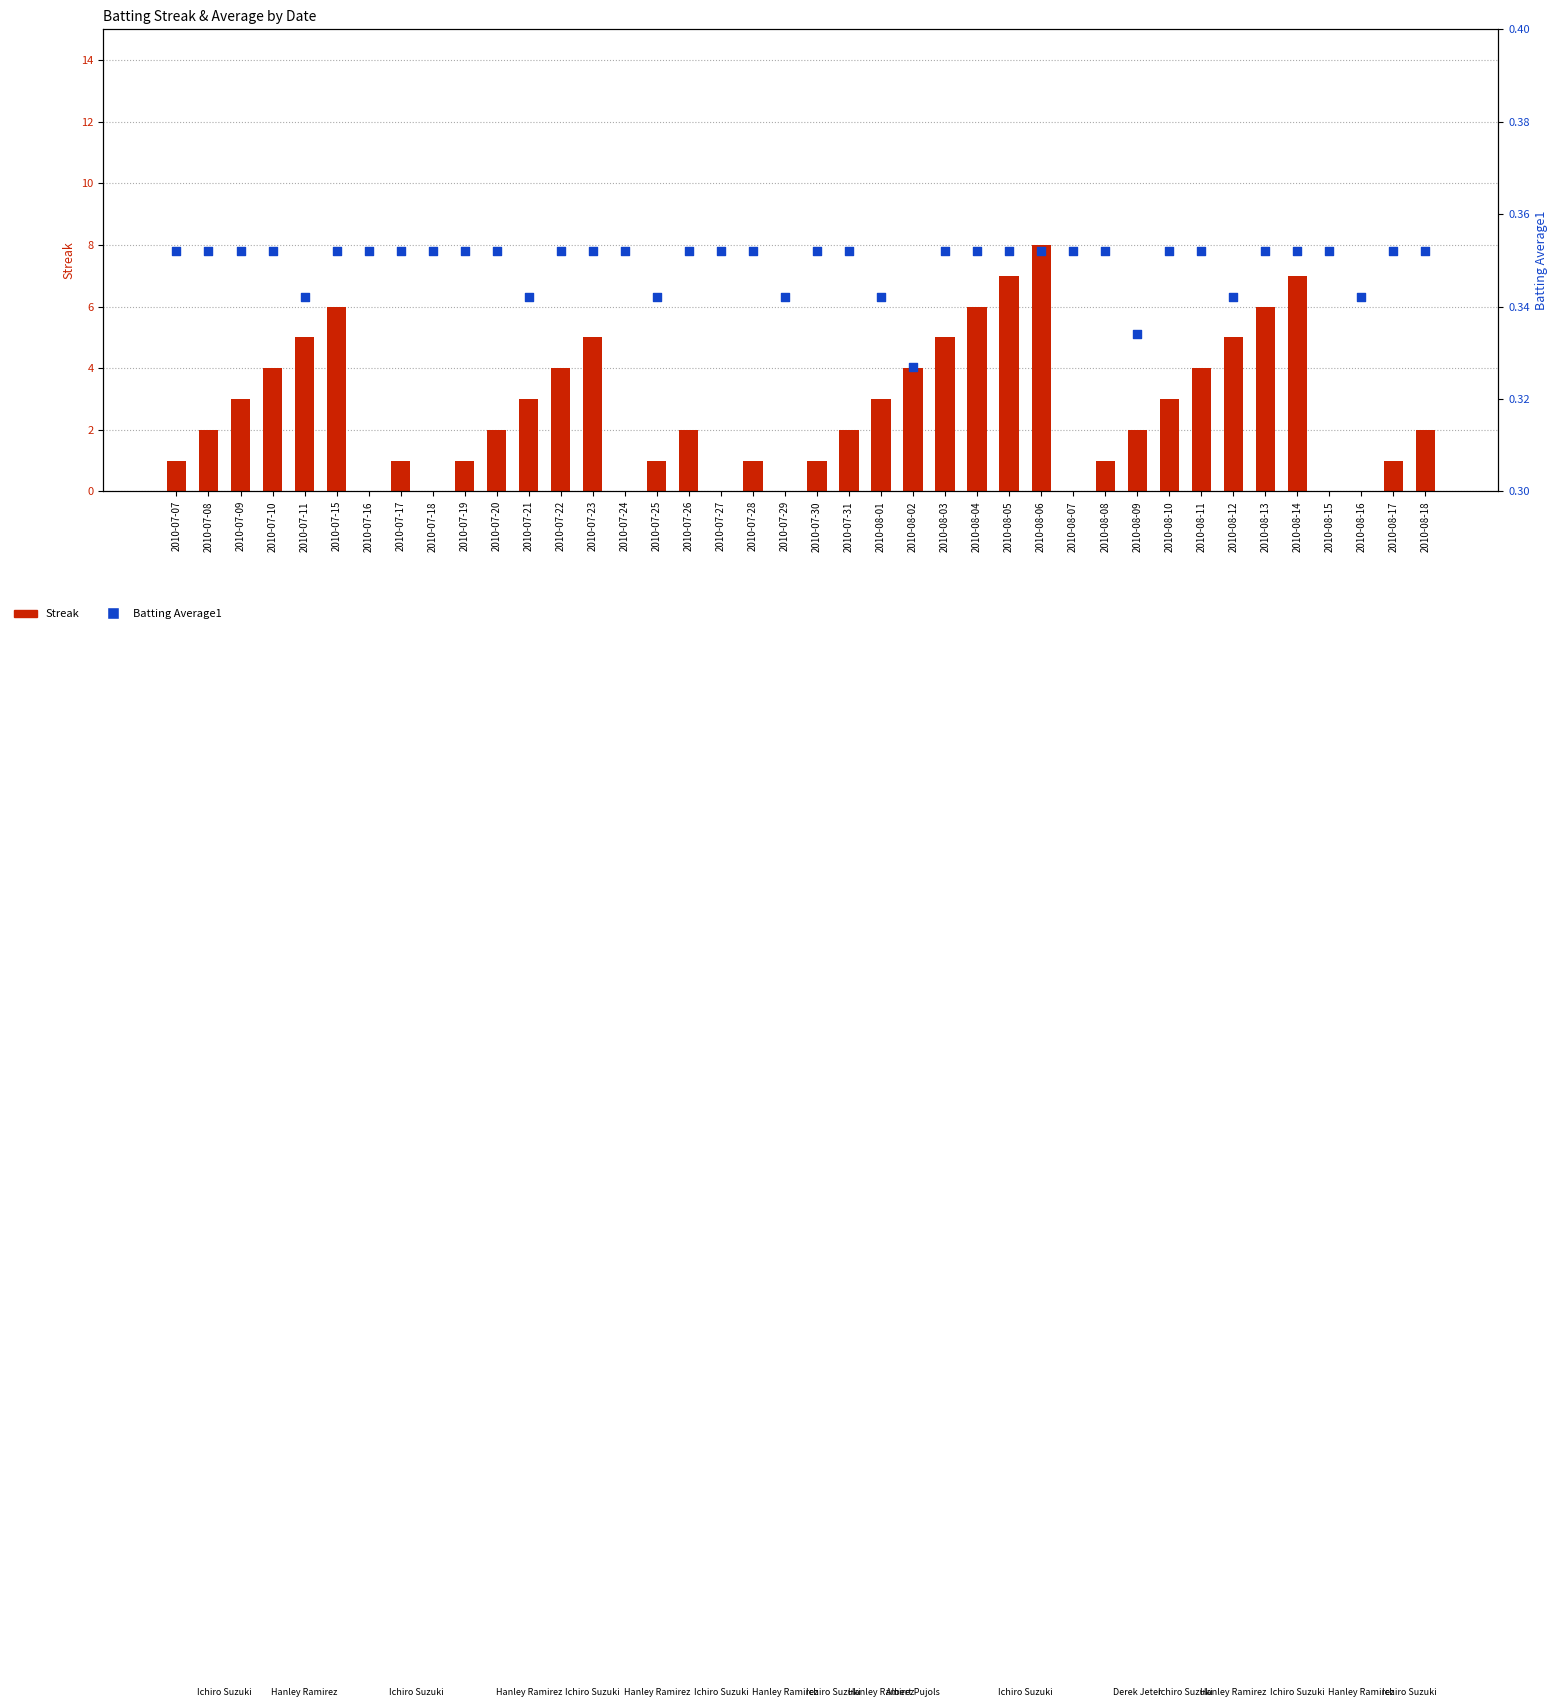

Which series reaches the maximum Y coordinate?

Streak